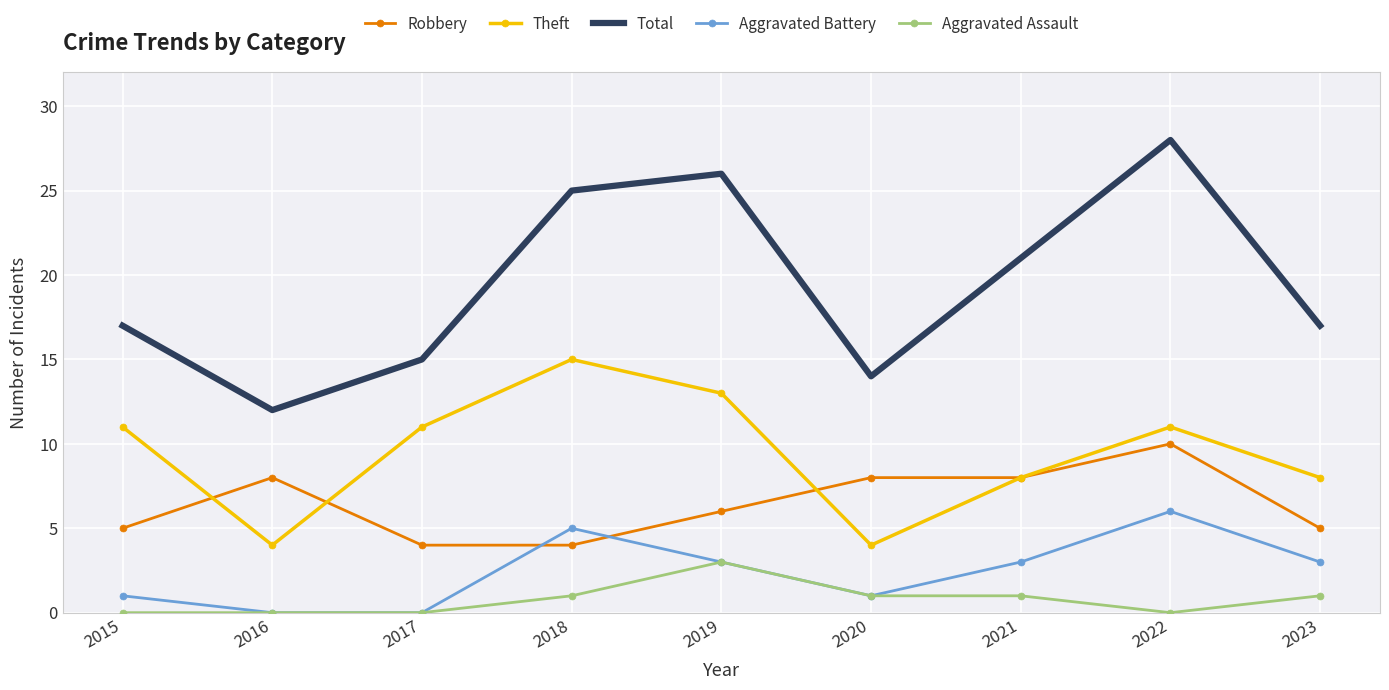

Where is Total nearest to the value 20?

2021